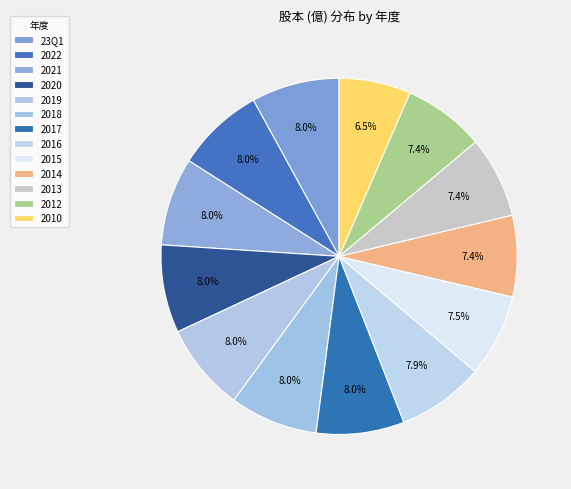

How many segments does this pie chart have?

13